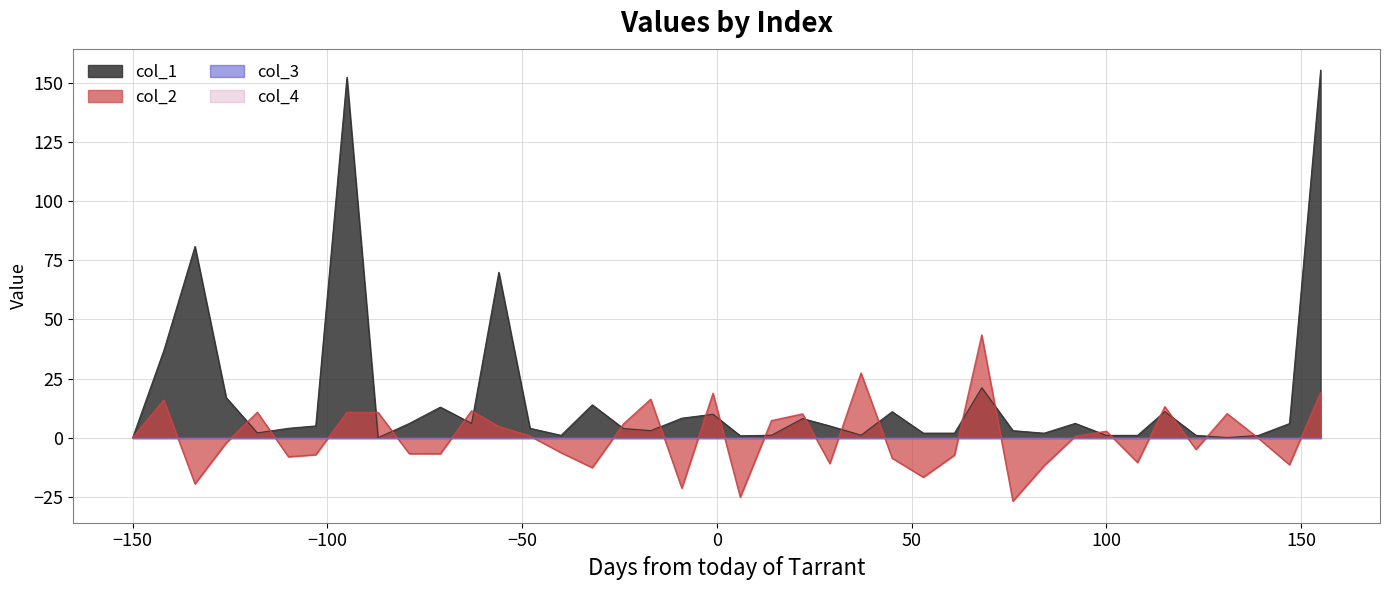

Does the chart display data point markers on the line(s)?

No